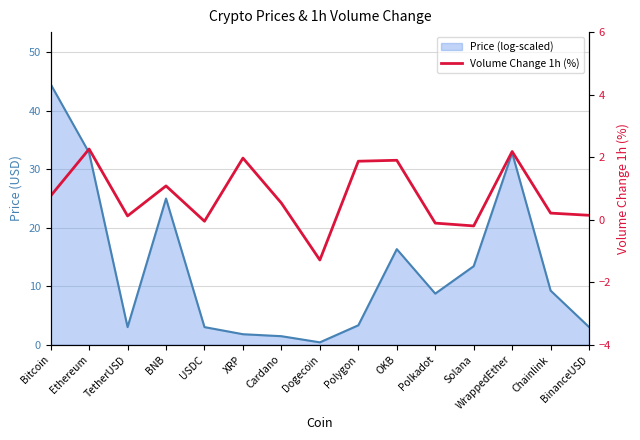

At which category does the chart reach its minimum across all series?

Dogecoin